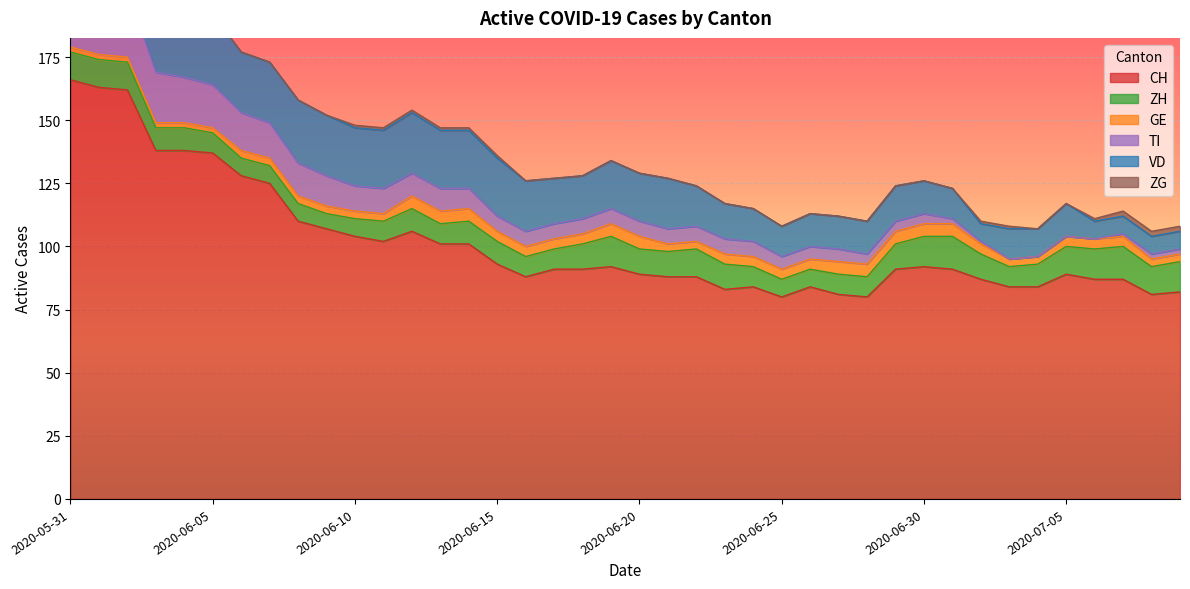

Which category has the lowest value across all series?

2020-07-03